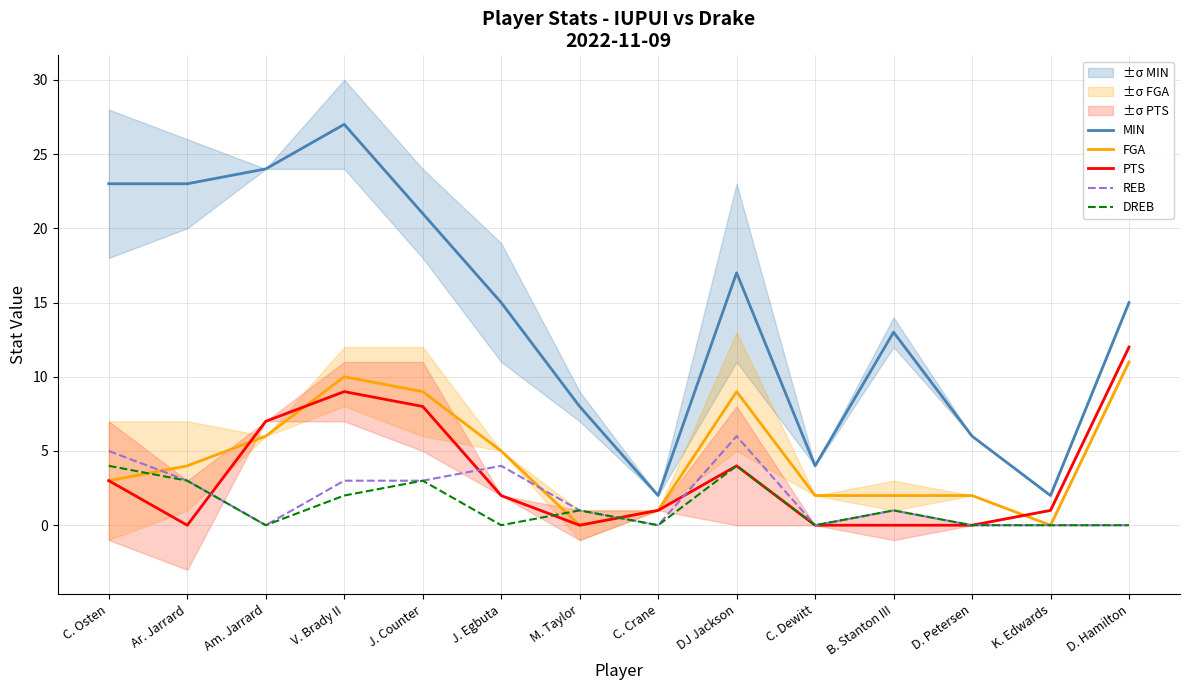

The FGA series shows 9 at J. Counter. True or false?

True